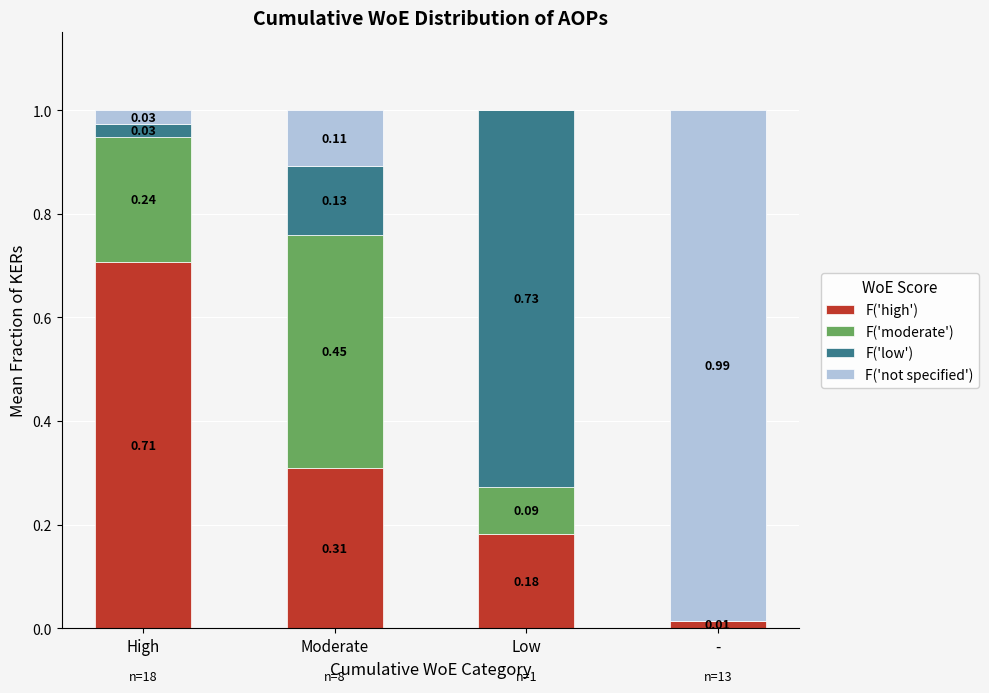

Which category has the highest value in the F('high') series?

High